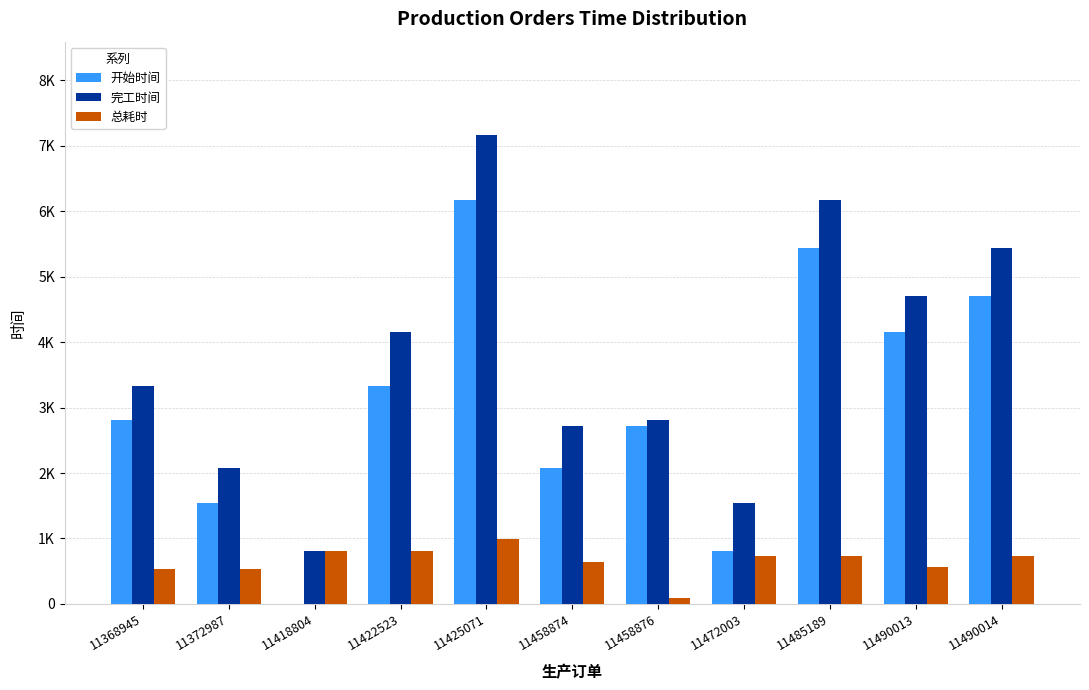

What is the difference between the maximum and minimum values in the 开始时间 series?

6167